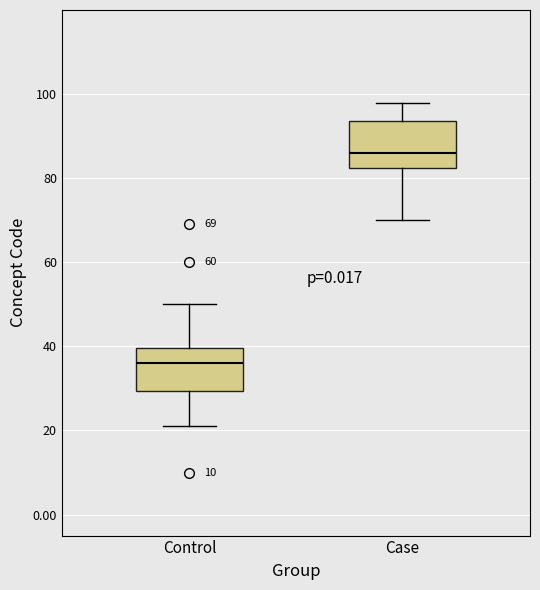

Which box has the highest median line?

Case